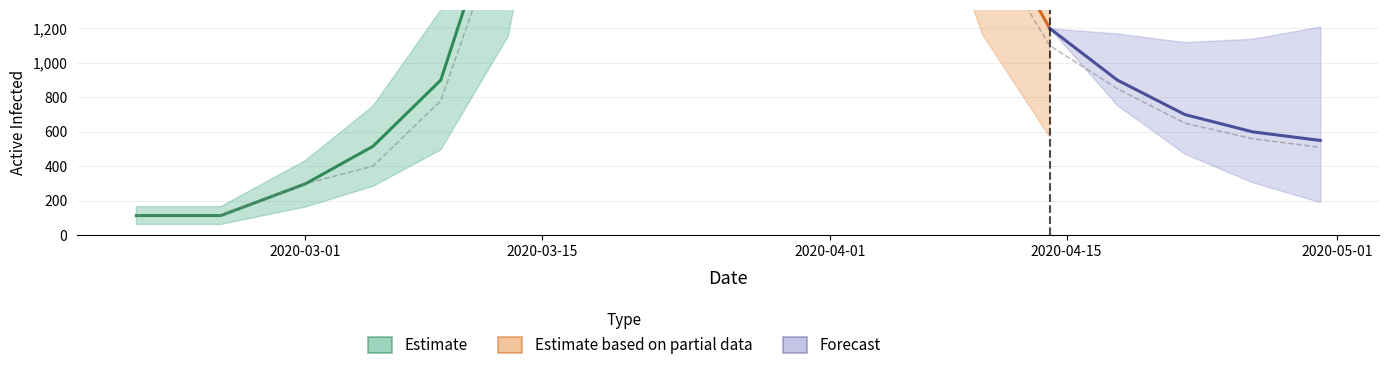

The value of aktiv Infizierte at 2020-04-22 is 650.0. True or false?

True